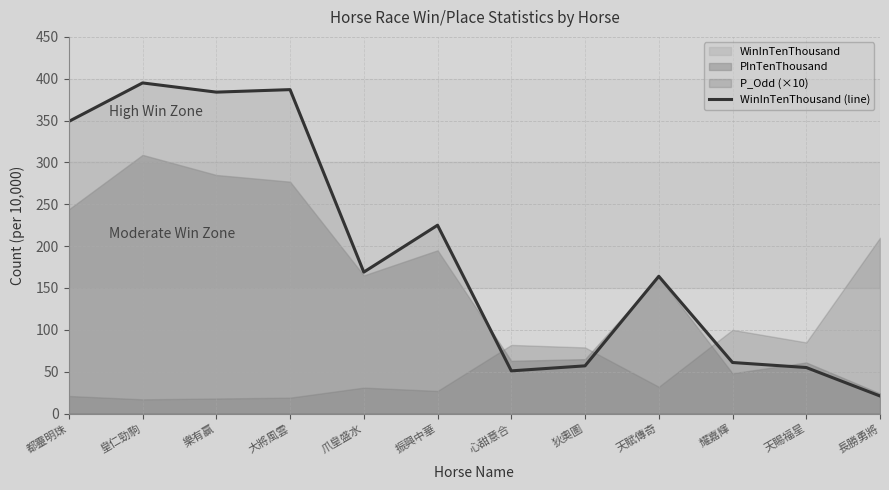

What is the difference between the values at 振興中華 and 狄奧圖?

168